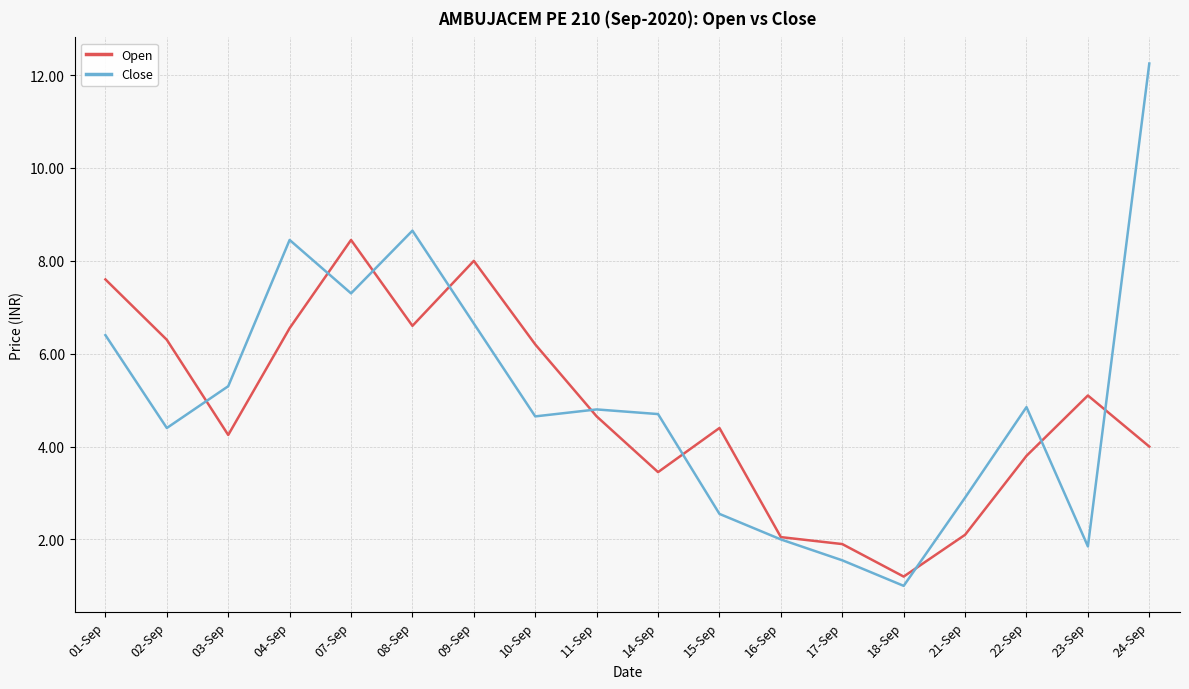

Which series has the largest range (max minus min)?

Close